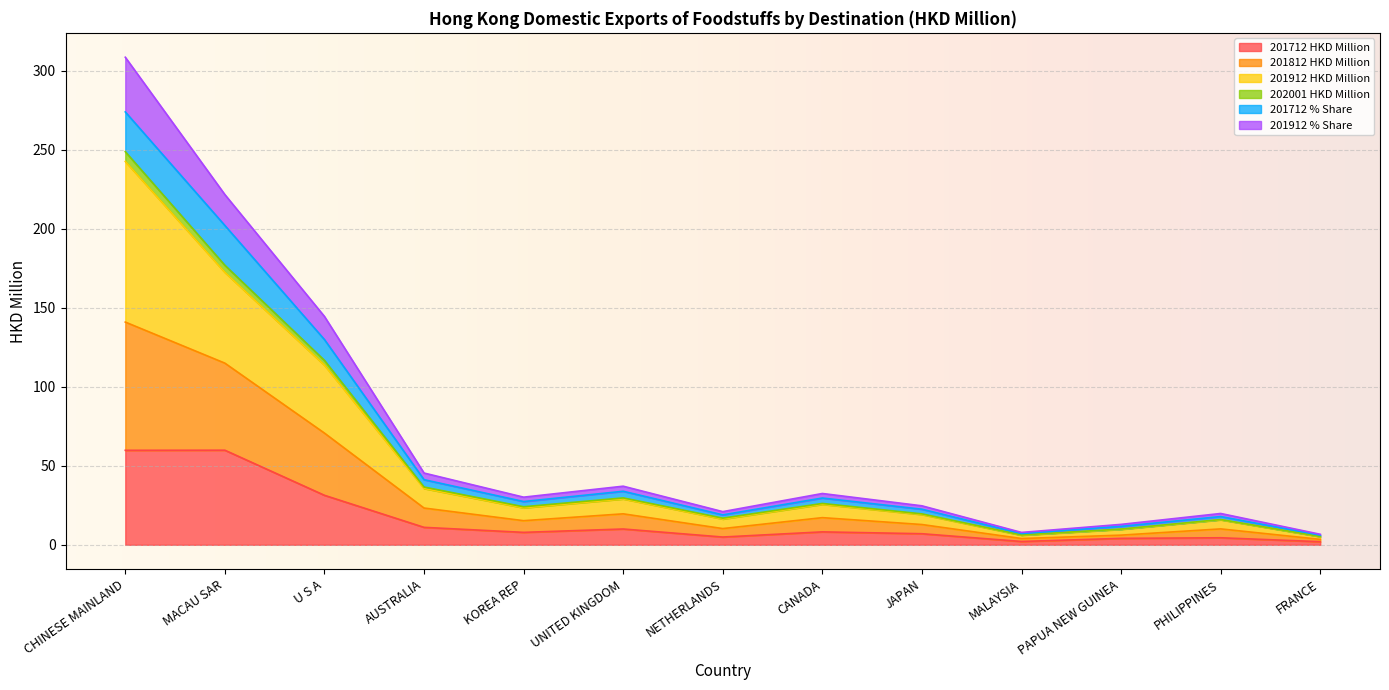

True or false: 201812 HKD Million has more than 2 points higher than both neighbors.

True